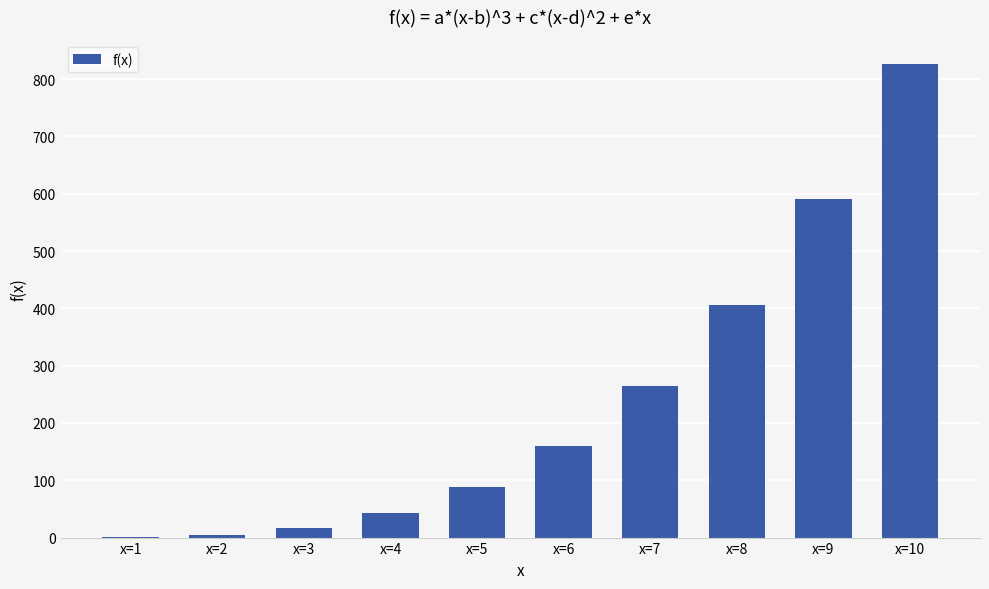

Is it true that the value at x=10 is 1456.7?

False